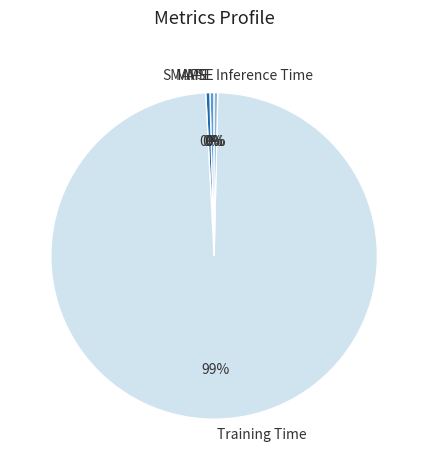

Is MAPE the majority of the pie?

No